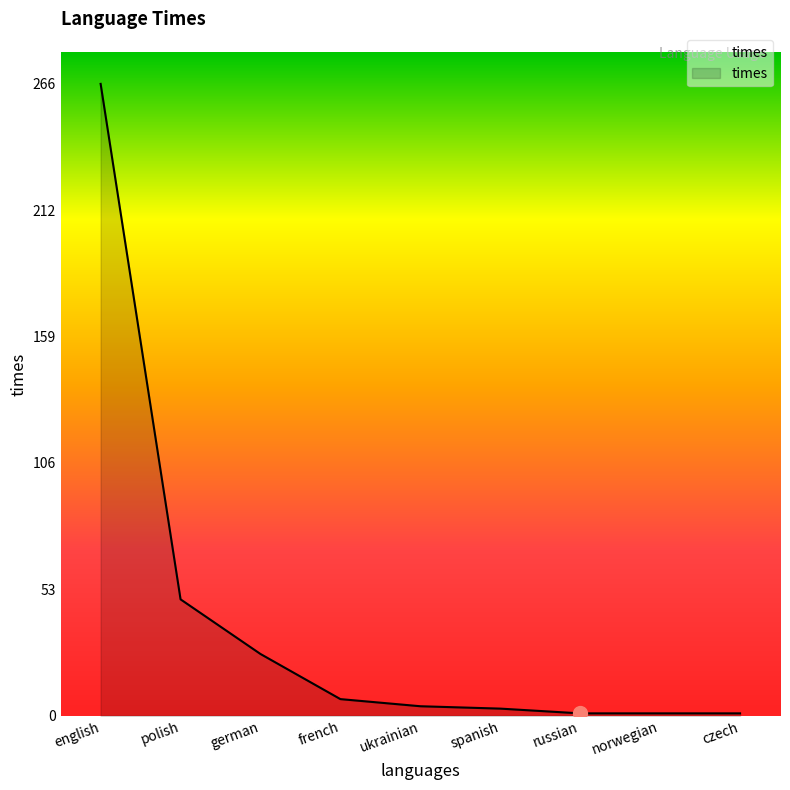

What is the change in value from polish to german?

-23